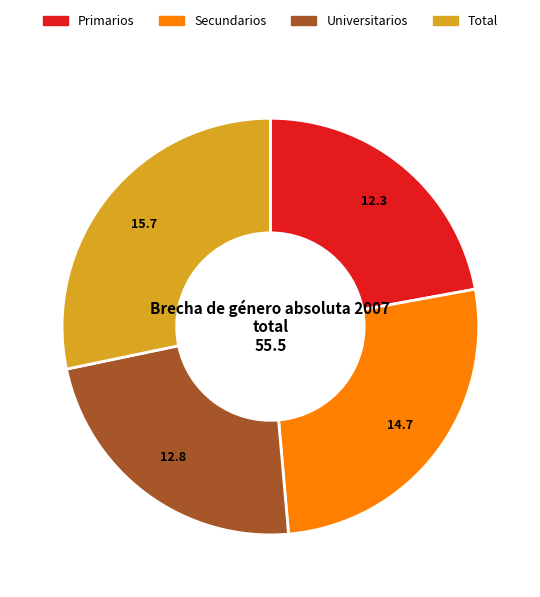

Which category has the smallest portion of the pie?

Primarios